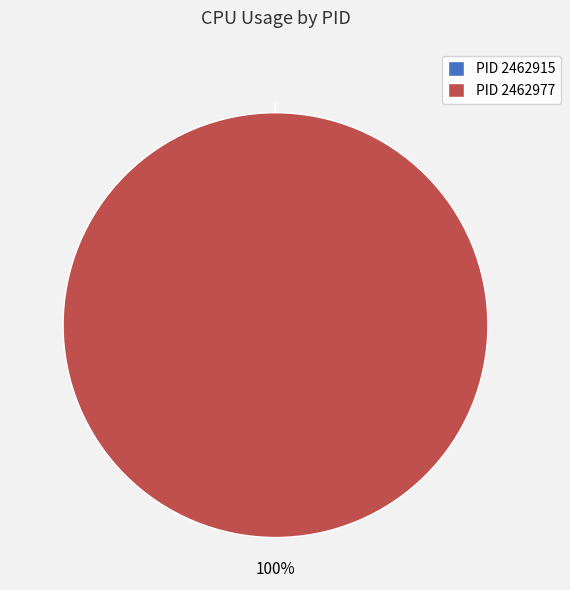

Combined, what portion of the pie is 2462977 and 2462915?

100.0%